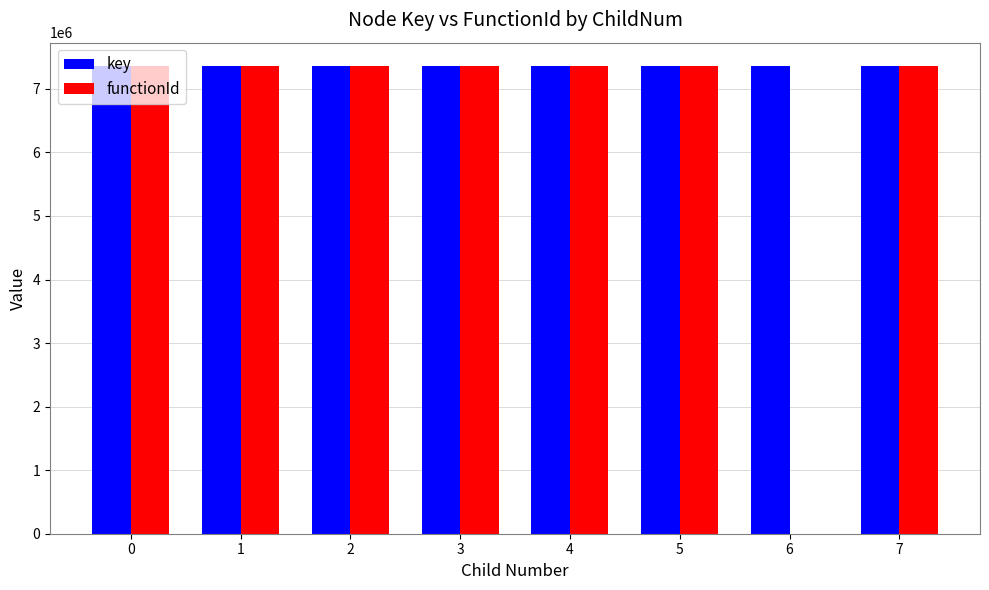

The value of key at 2 is 9771671. True or false?

False